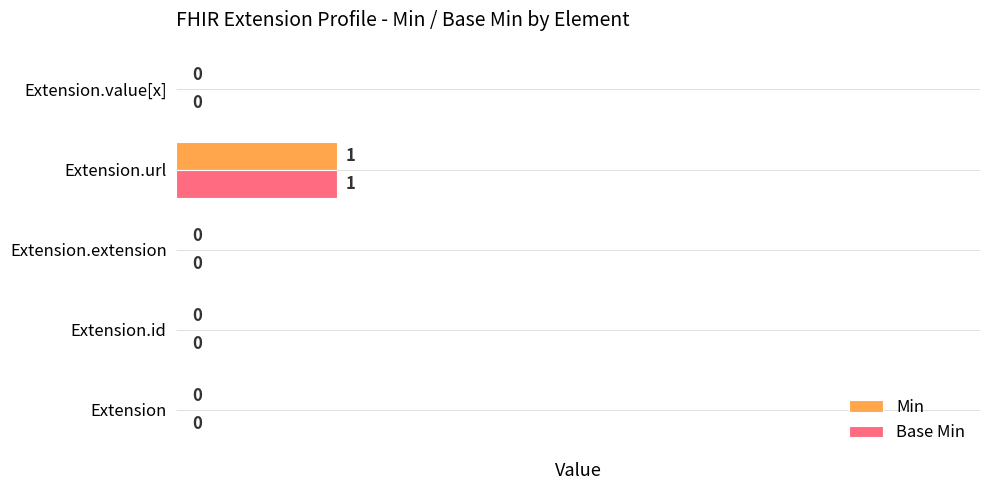

Is it true that Base Min equals 0 at Extension.value[x]?

True